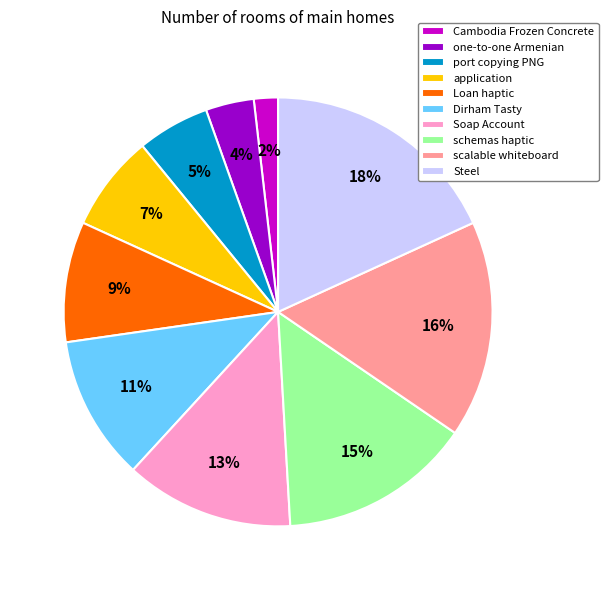

What is the ratio of the value at Soap Account to the value at schemas haptic?

0.9